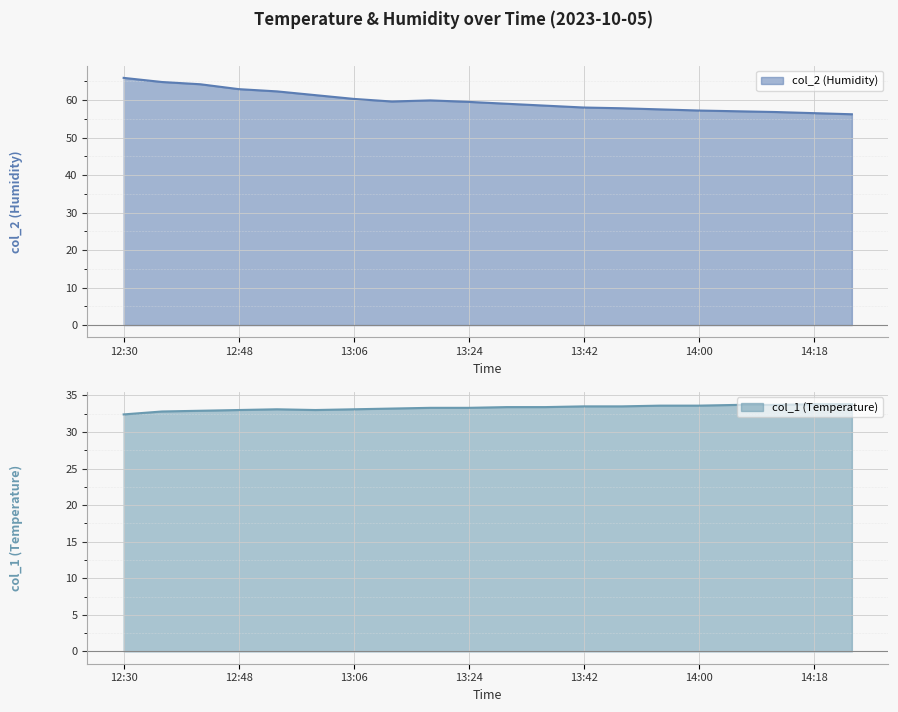

At how many categories does at least one series exceed 33?

20